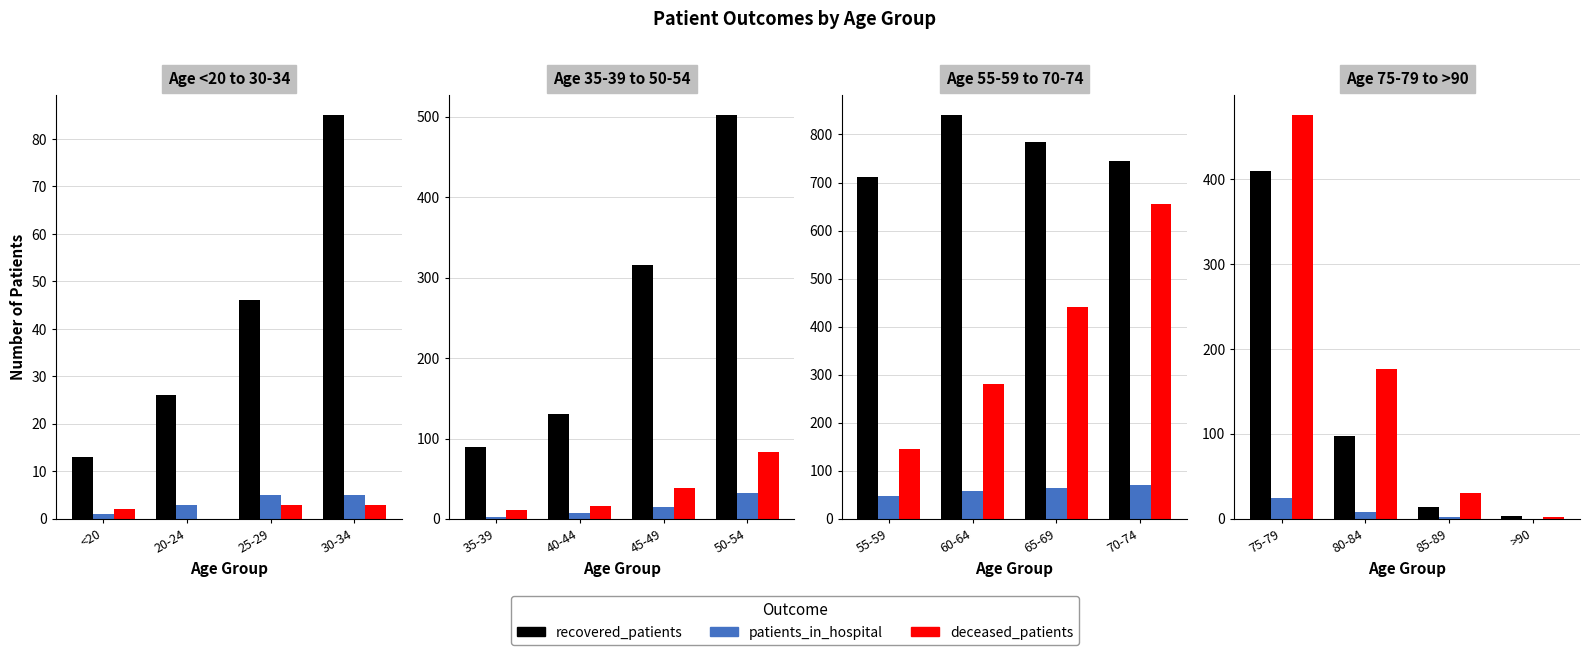

What position from the right is 80-84?

3